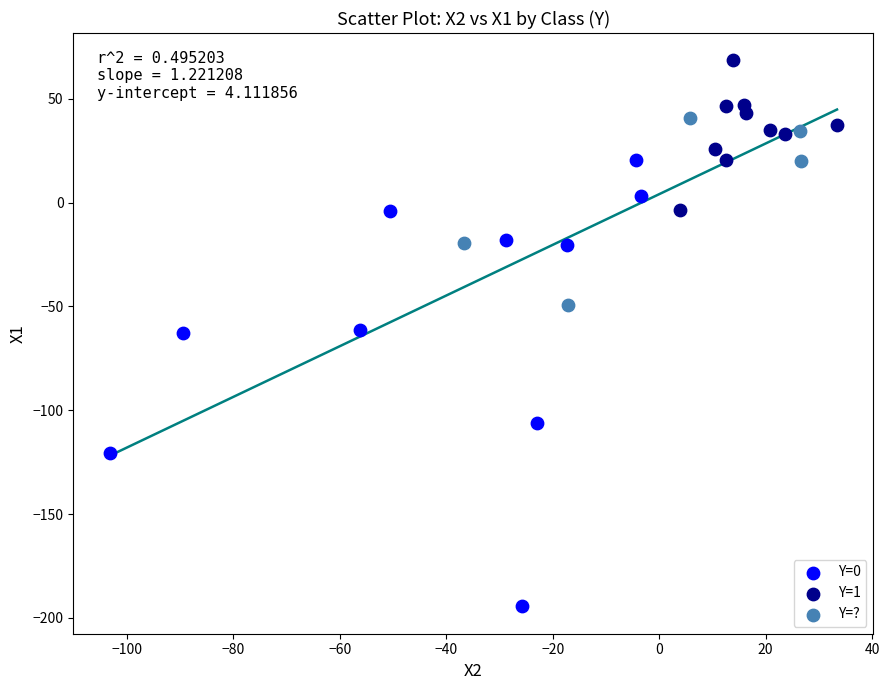

Which series contains the highest Y value?

Y=1